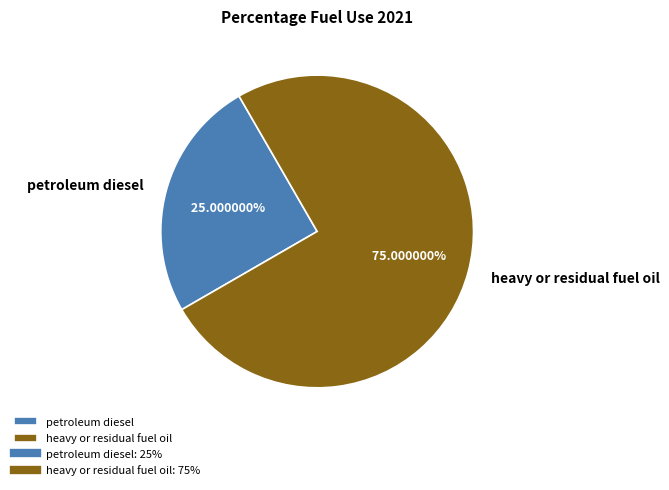

Is it true that heavy or residual fuel oil is 85% of the pie?

False